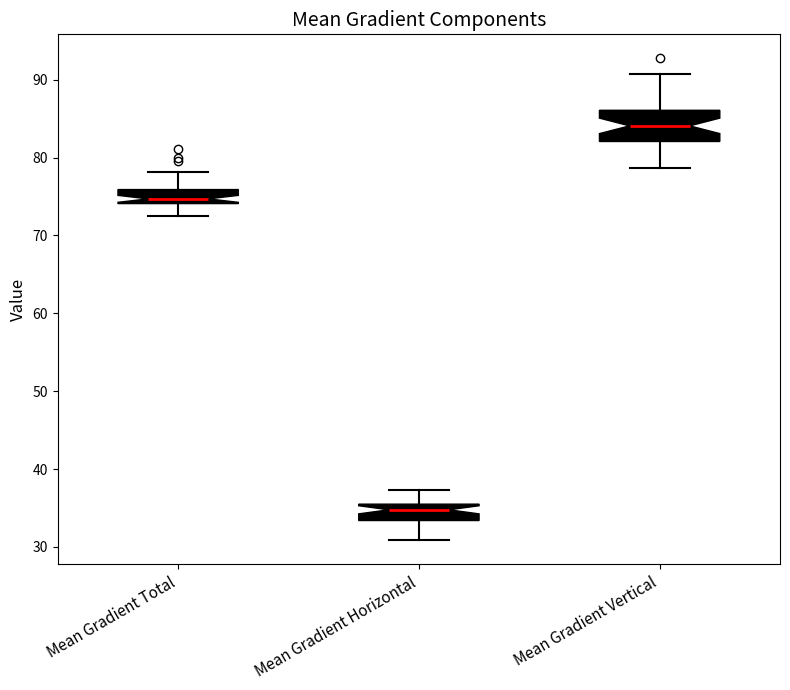

Where does the upper whisker of the box for Mean Gradient Total end on the y-axis? The values are not printed on the chart, so give them approximately, as read against the axis.

78